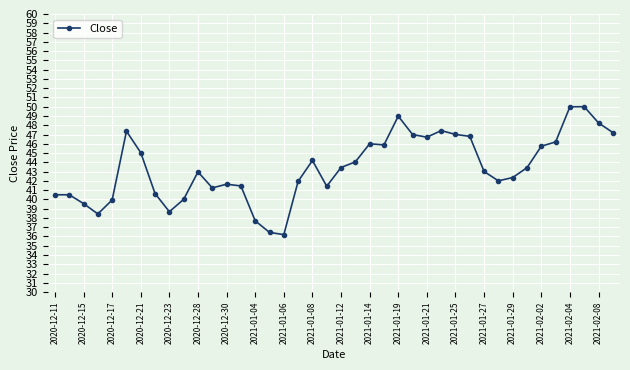

How many series are shown in this chart?

1